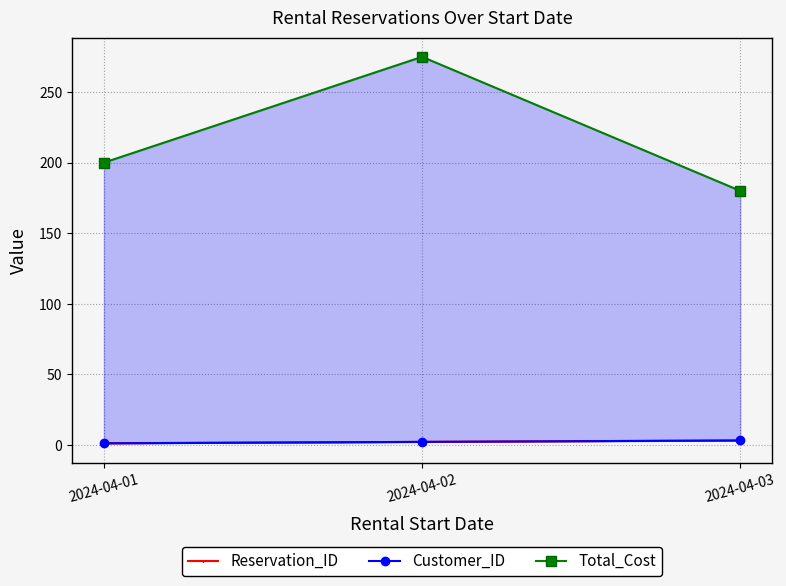

Count the Reservation_ID values in the range 1 to 3.

3